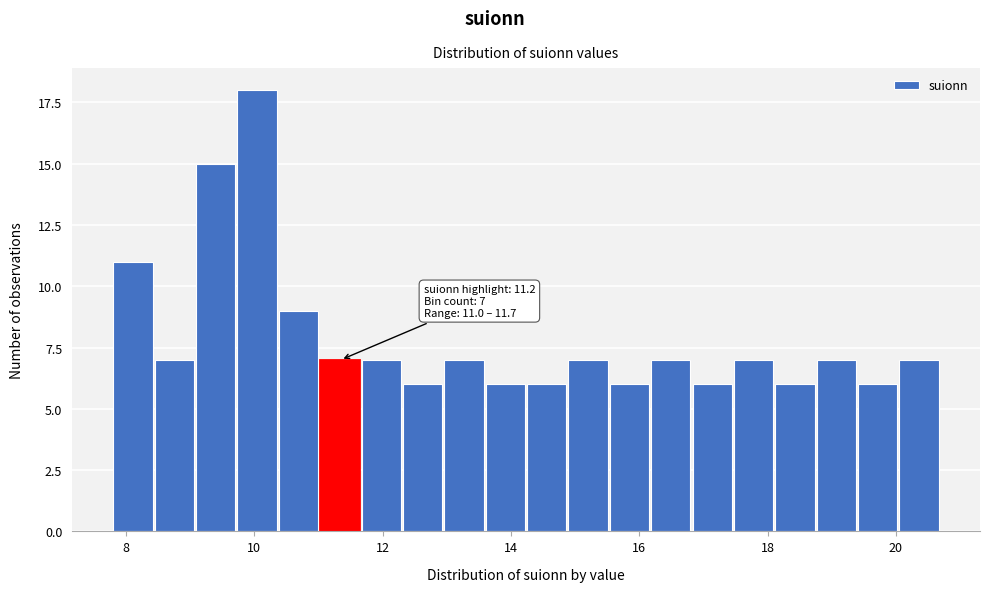

Around what value on the x-axis is the tallest bar? Give the approximate position of its centre, as read against the axis.

10.0